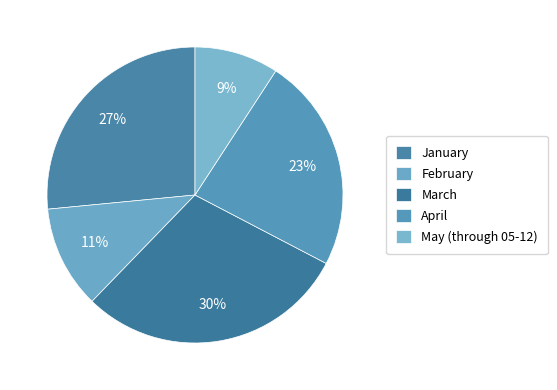

Approximately how many times larger is the value at May (through 05-12) compared to February?

0.8